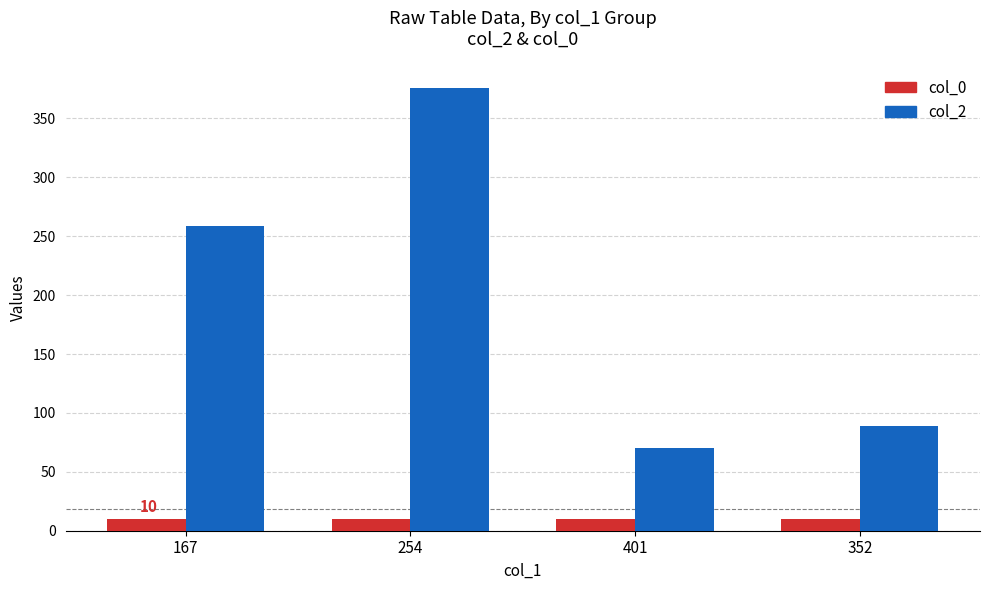

Are the bars horizontal?

No